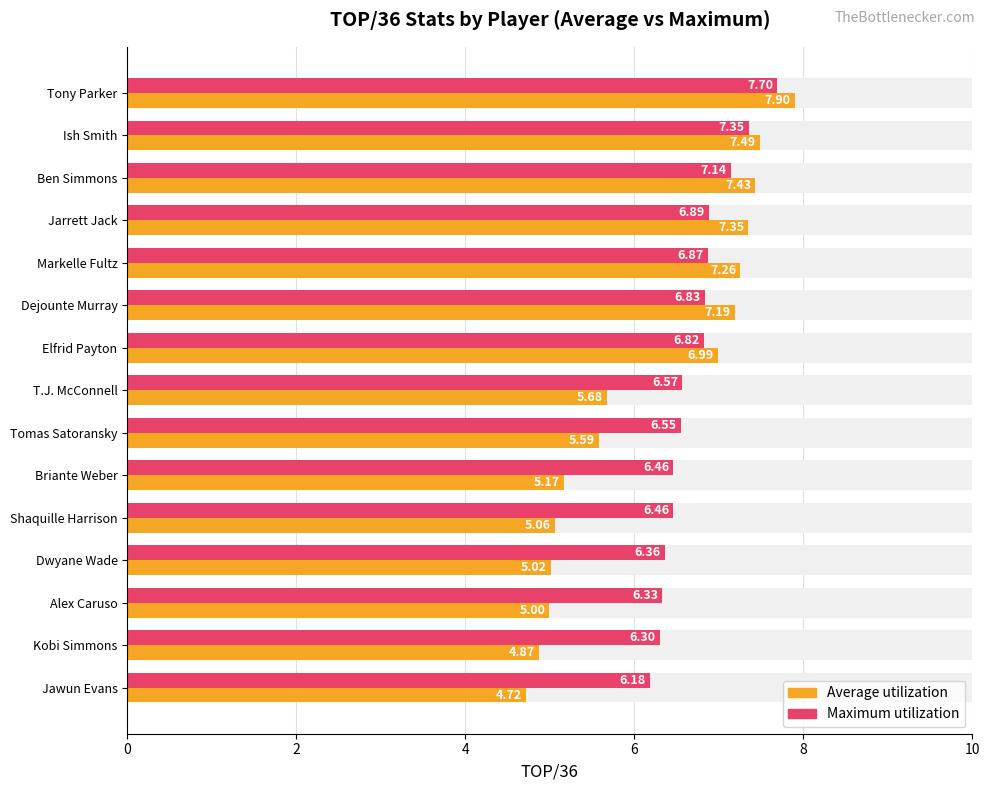

Which series changed the most between Ben Simmons and Kobi Simmons?

Average utilization